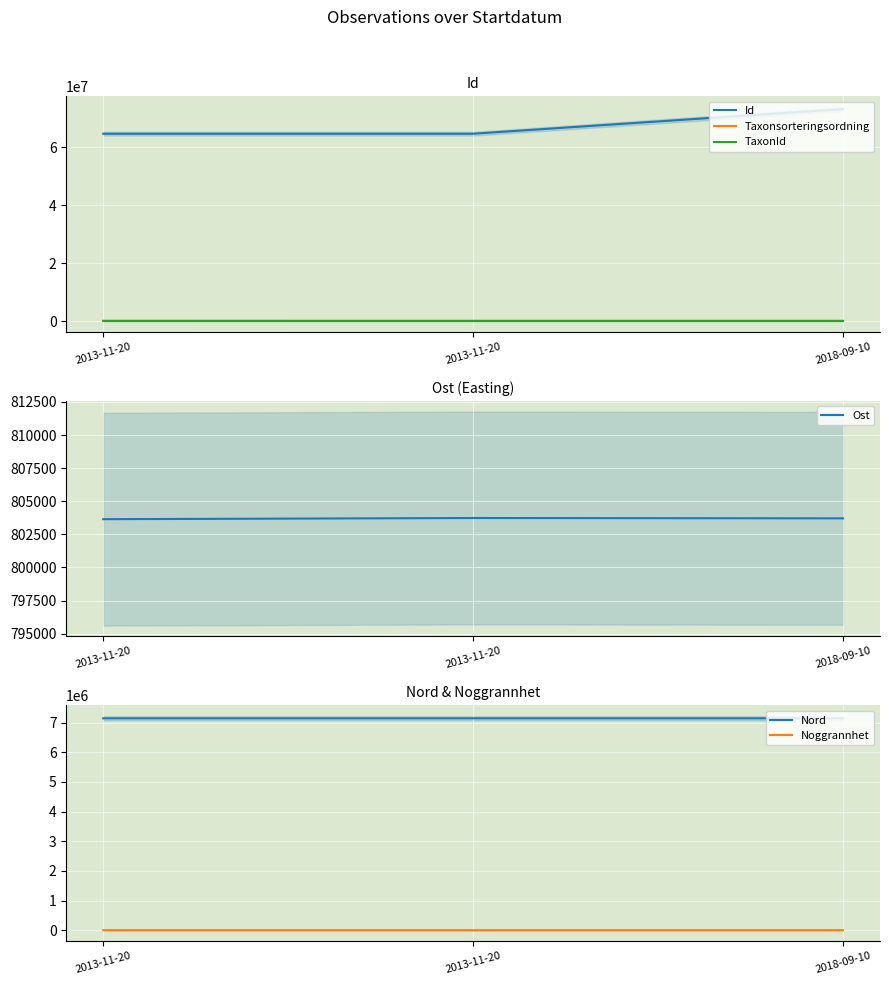

Between 2013-11-20 and 2018-09-10, which series saw the biggest shift?

Id